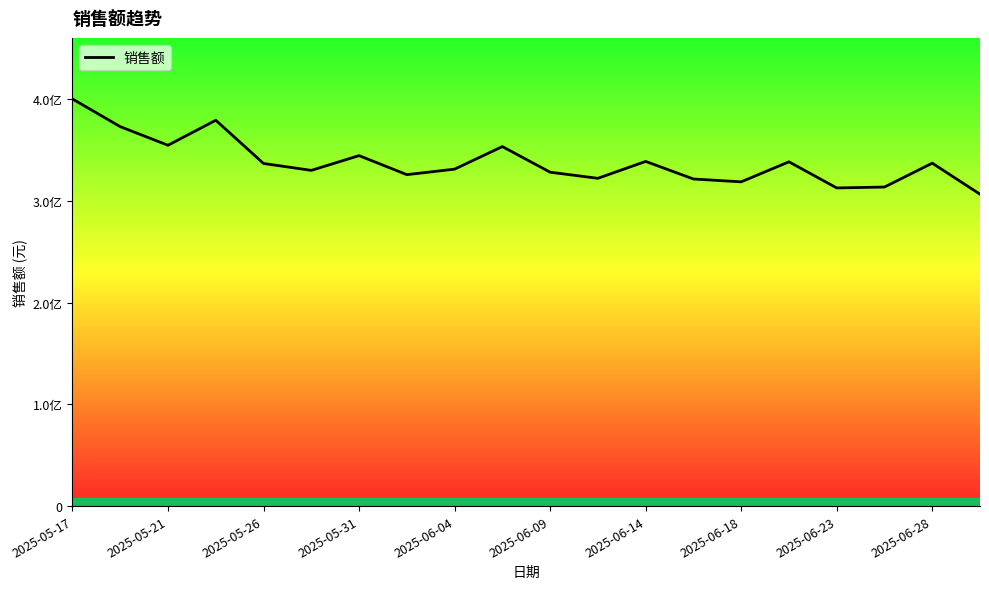

Is this an area chart (filled region under the line)?

Yes